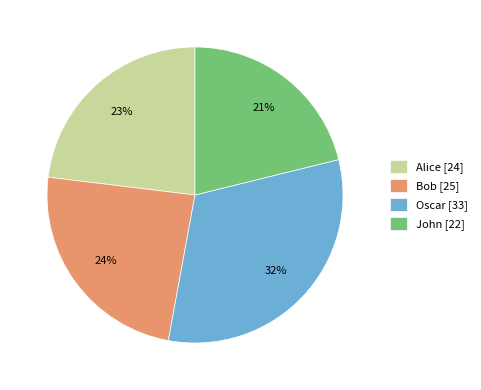

Does Oscar account for over 50% of the chart?

No